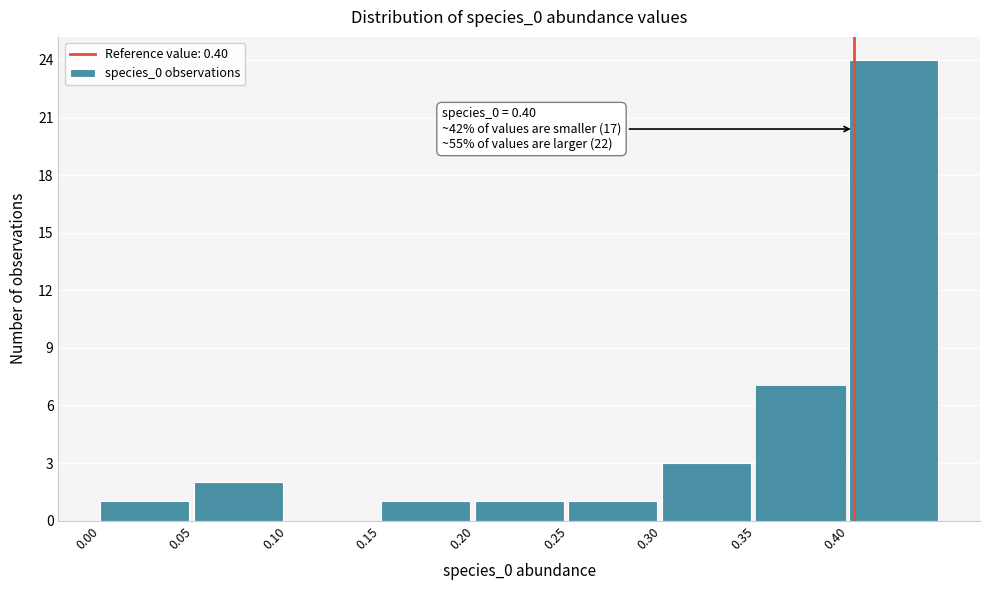

Over which range of the x-axis is the bar tallest?

0.40 to 0.45